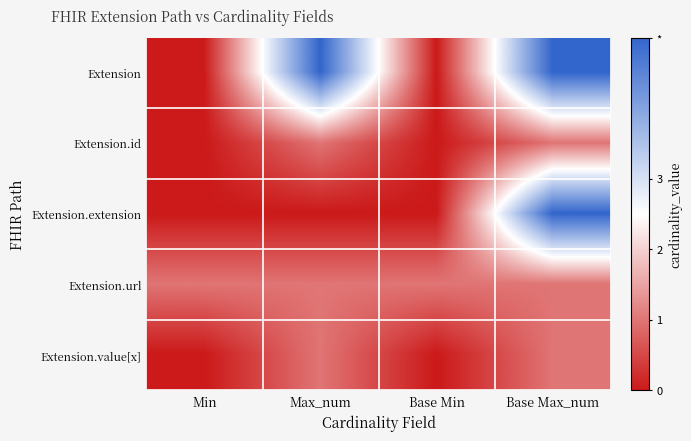

What is the spread (max minus min) of values at Max_num?

5